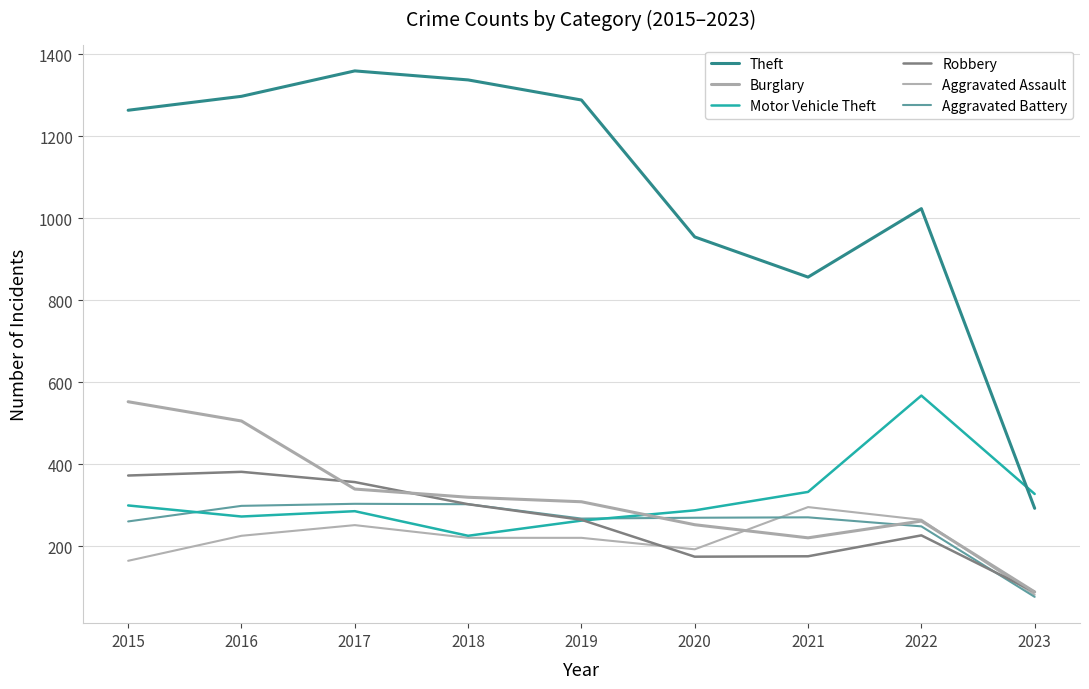

Count the number of data series in this chart.

6